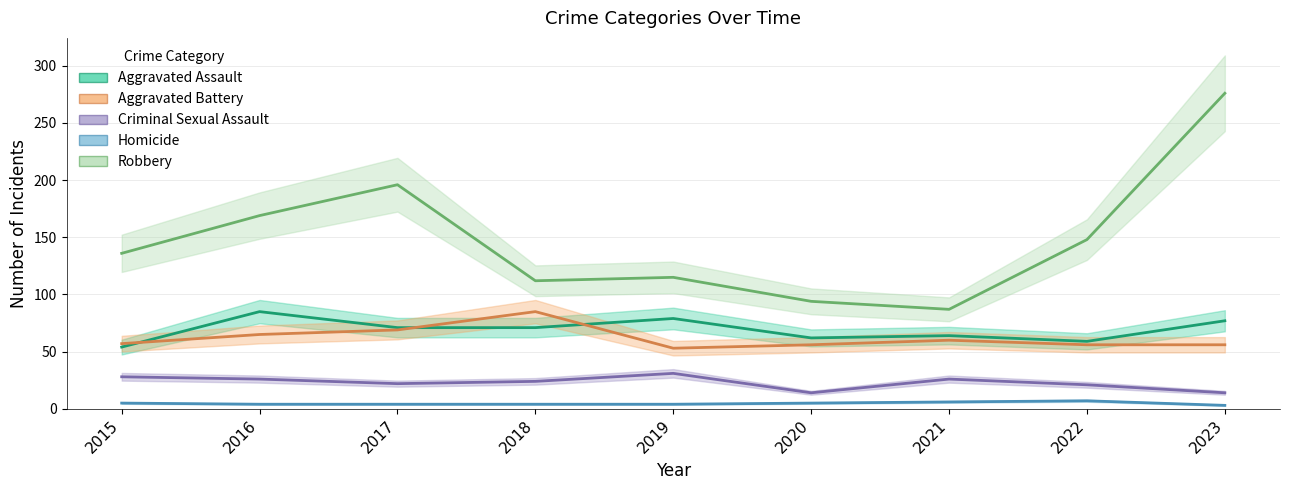

Reading right to left, transcribe all the data shown in this chart.

Aggravated Assault: 2023=77	2022=59	2021=64	2020=62	2019=79	2018=71	2017=71	2016=85	2015=54
Aggravated Battery: 2023=56	2022=56	2021=60	2020=56	2019=53	2018=85	2017=69	2016=65	2015=57
Criminal Sexual Assault: 2023=14	2022=21	2021=26	2020=14	2019=31	2018=24	2017=22	2016=26	2015=28
Homicide: 2023=3	2022=7	2021=6	2020=5	2019=4	2018=4	2017=4	2016=4	2015=5
Robbery: 2023=276	2022=148	2021=87	2020=94	2019=115	2018=112	2017=196	2016=169	2015=136